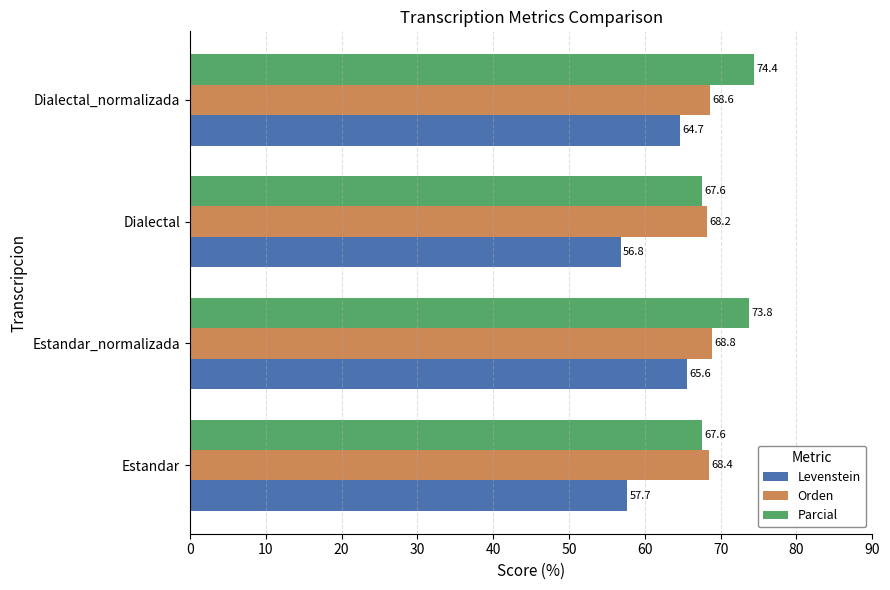

What is the approximate value of Levenstein at Estandar?

57.7